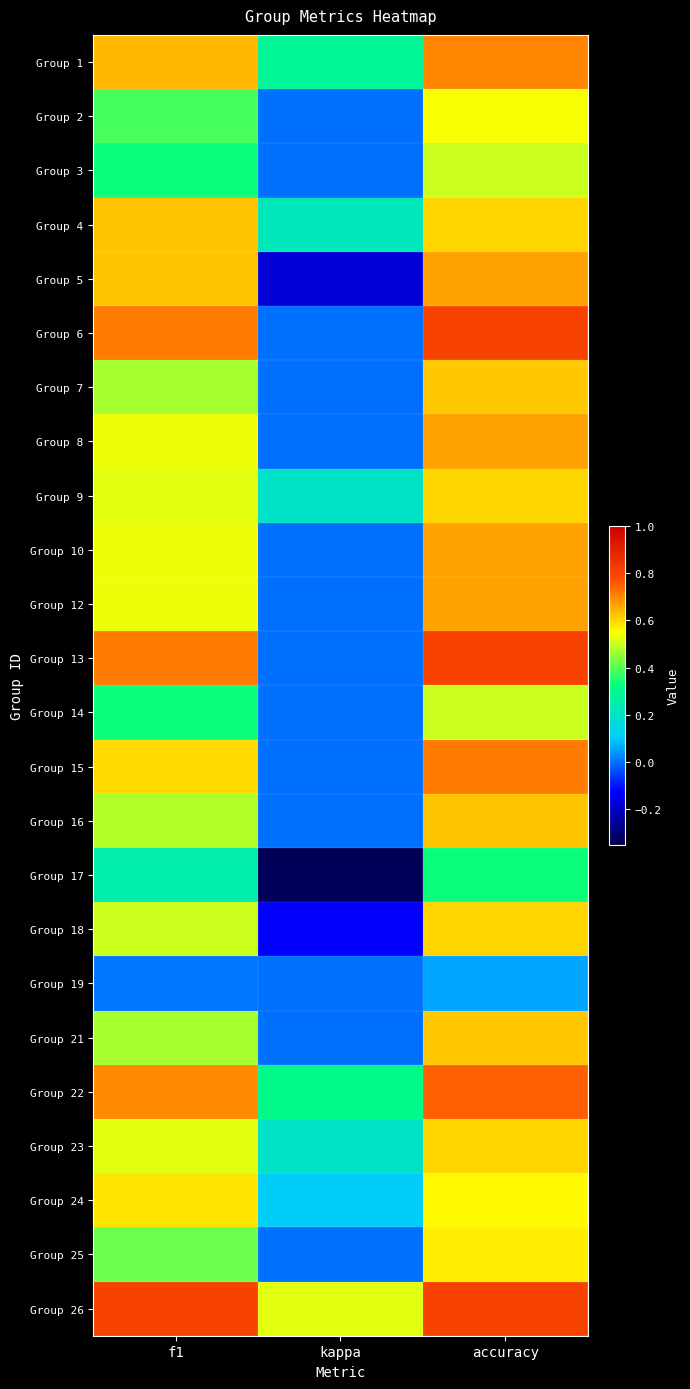

What is the total value across all series at kappa?

1.2